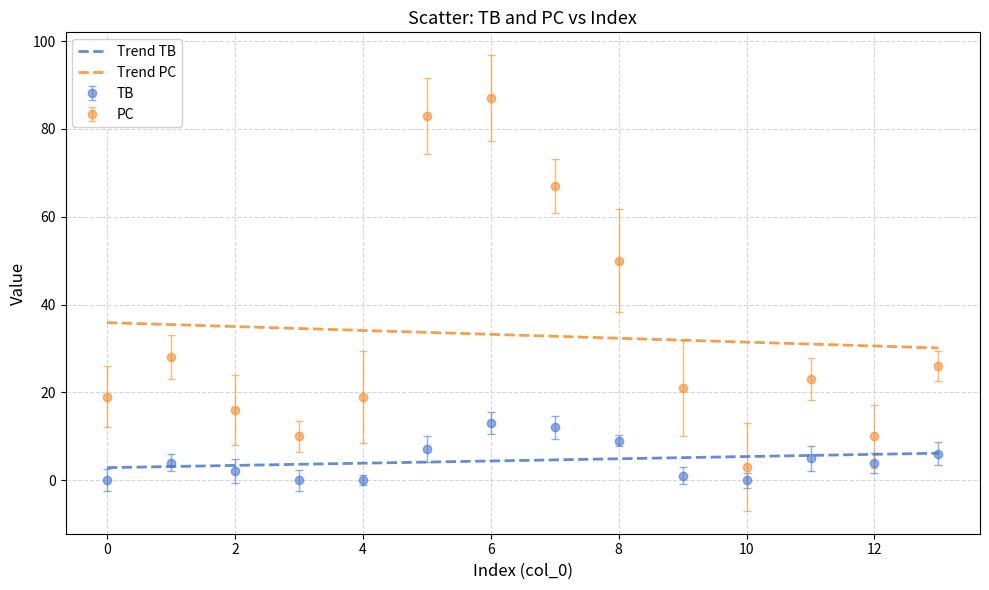

What is the maximum value for TB?

13.0